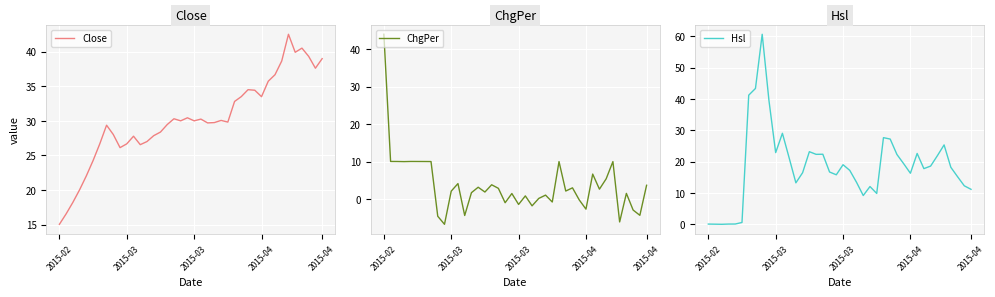

At which category does Hsl reach its first local valley?

2015-03